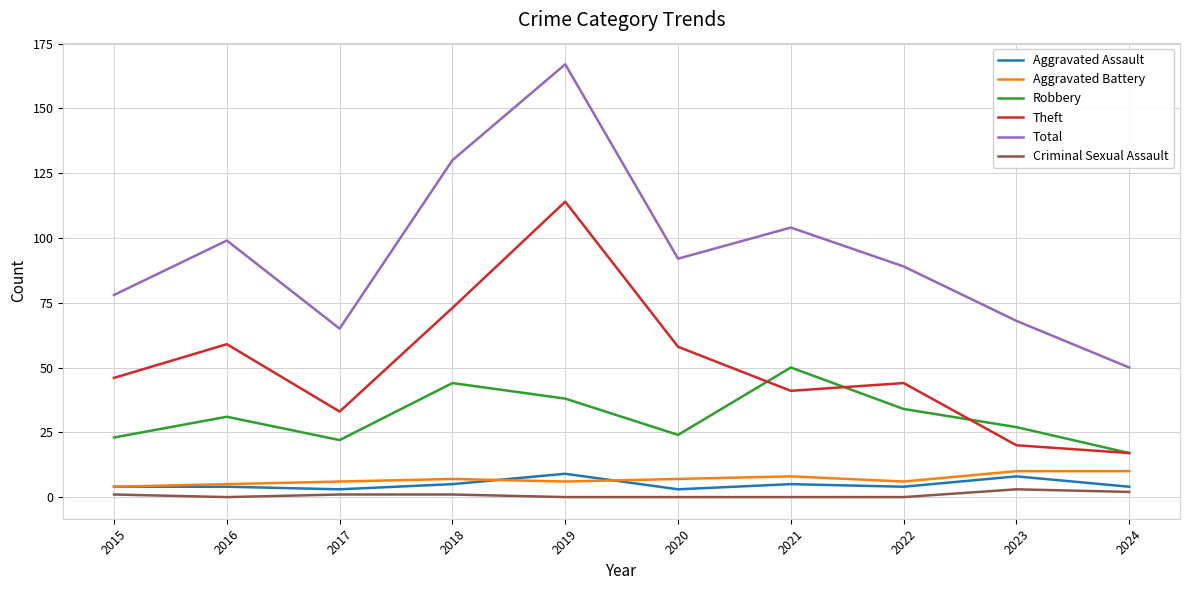

What is the sum of the Criminal Sexual Assault values at 2024 and 2023?

5